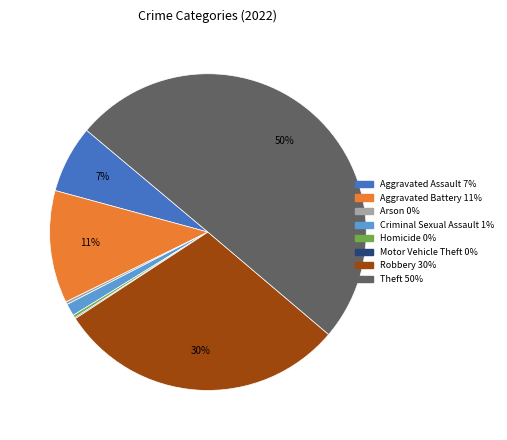

To the nearest percent, what is the average slice percentage?

12%